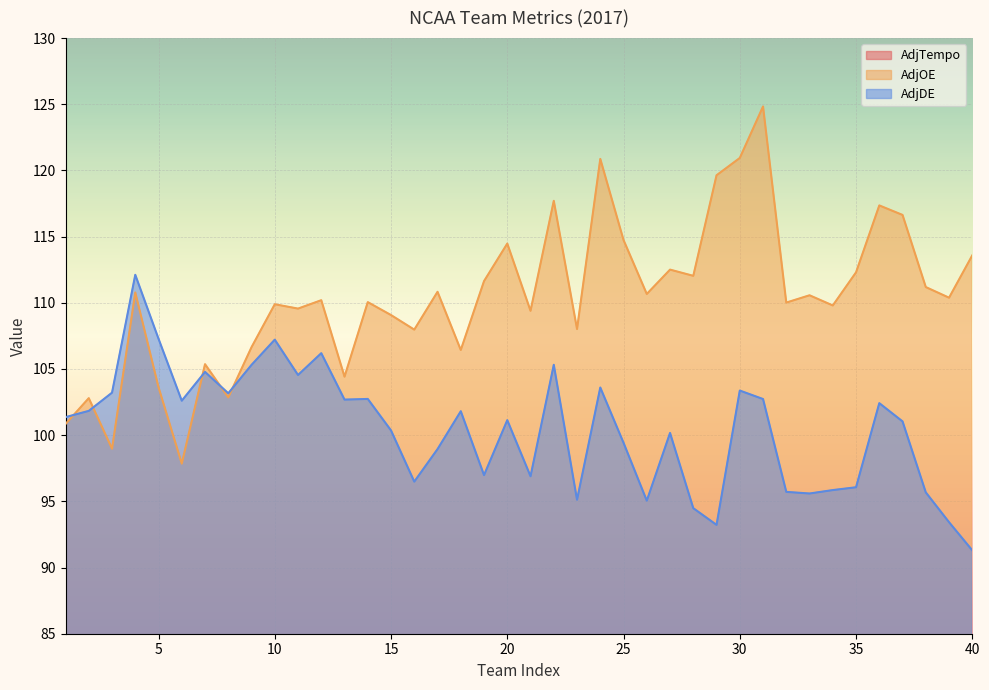

At which label is AdjOE closest to 111?

17